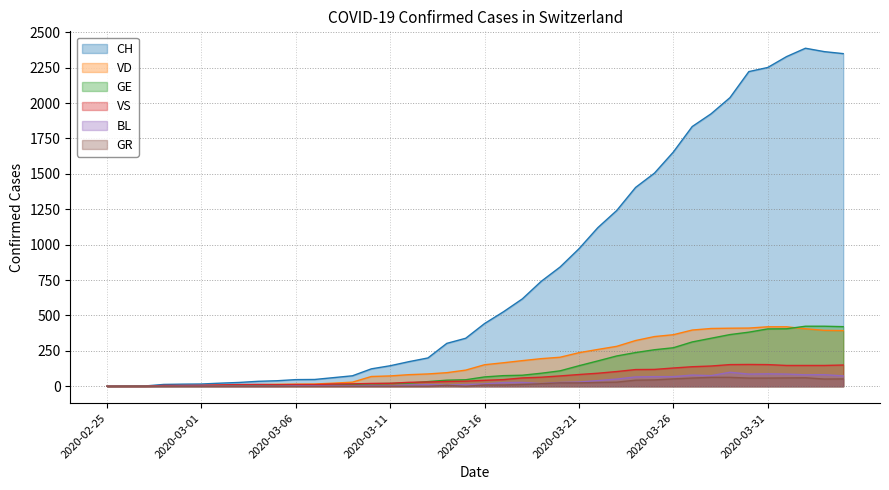

What is the greatest value displayed?

2387